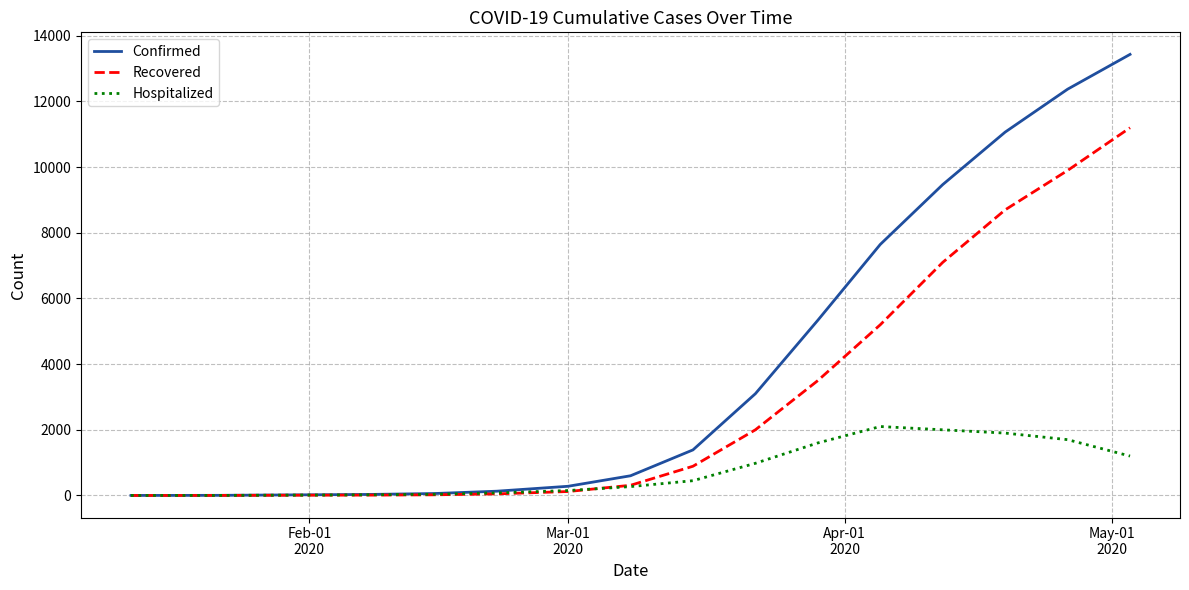

Rank the series by their maximum value, from highest to lowest.

Confirmed, Recovered, Hospitalized